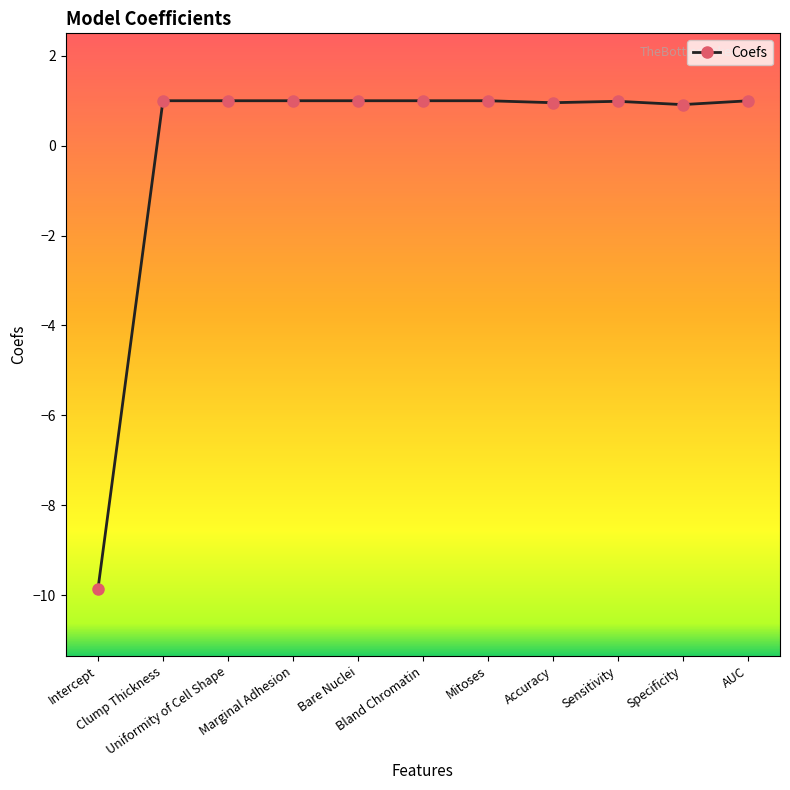

What is the minimum value shown in the chart?

-9.9